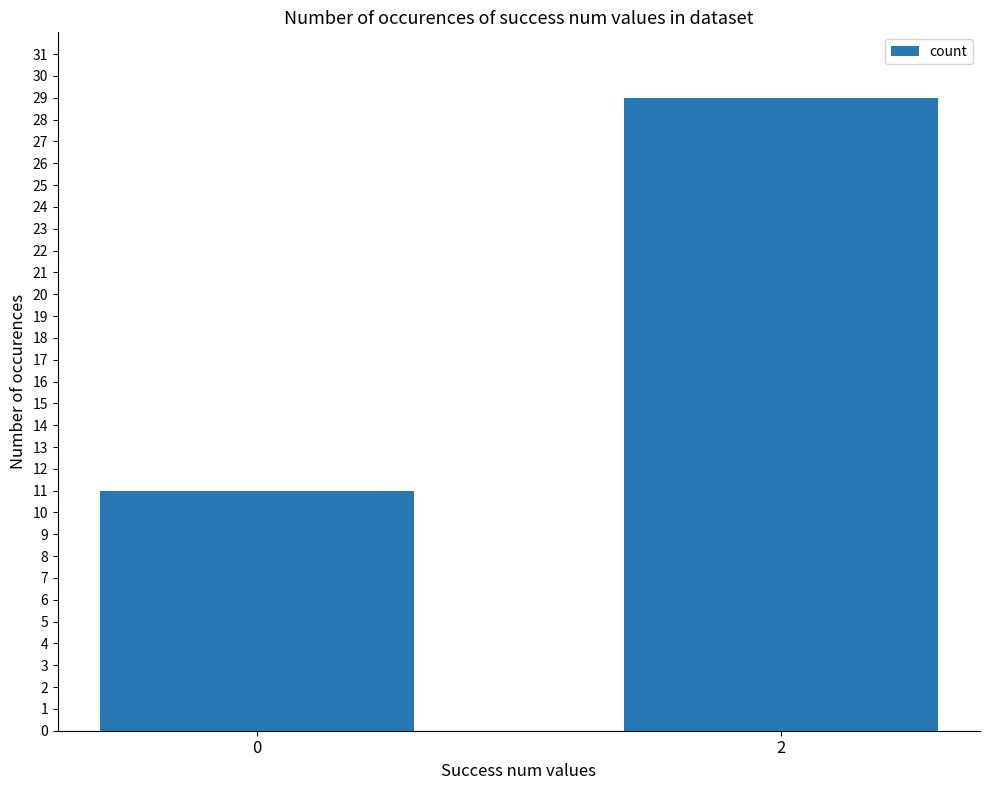

The chart shows a value of 49 at 2. True or false?

False